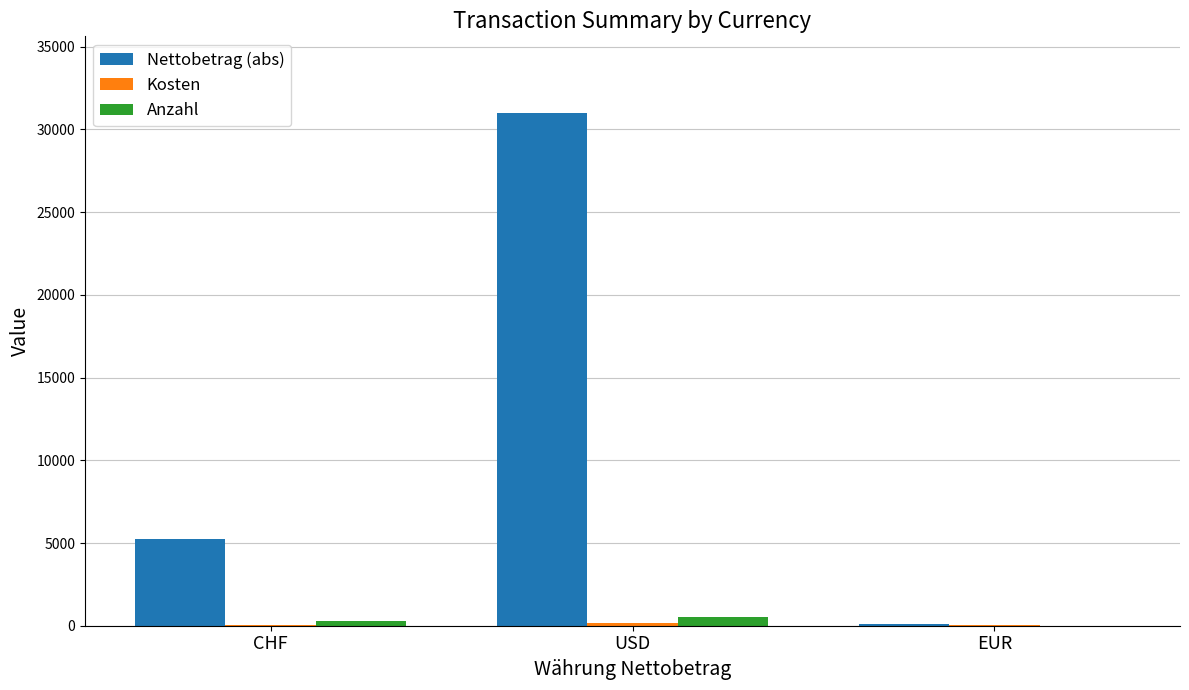

The value of Nettobetrag (abs) at CHF is 3420.3. True or false?

False